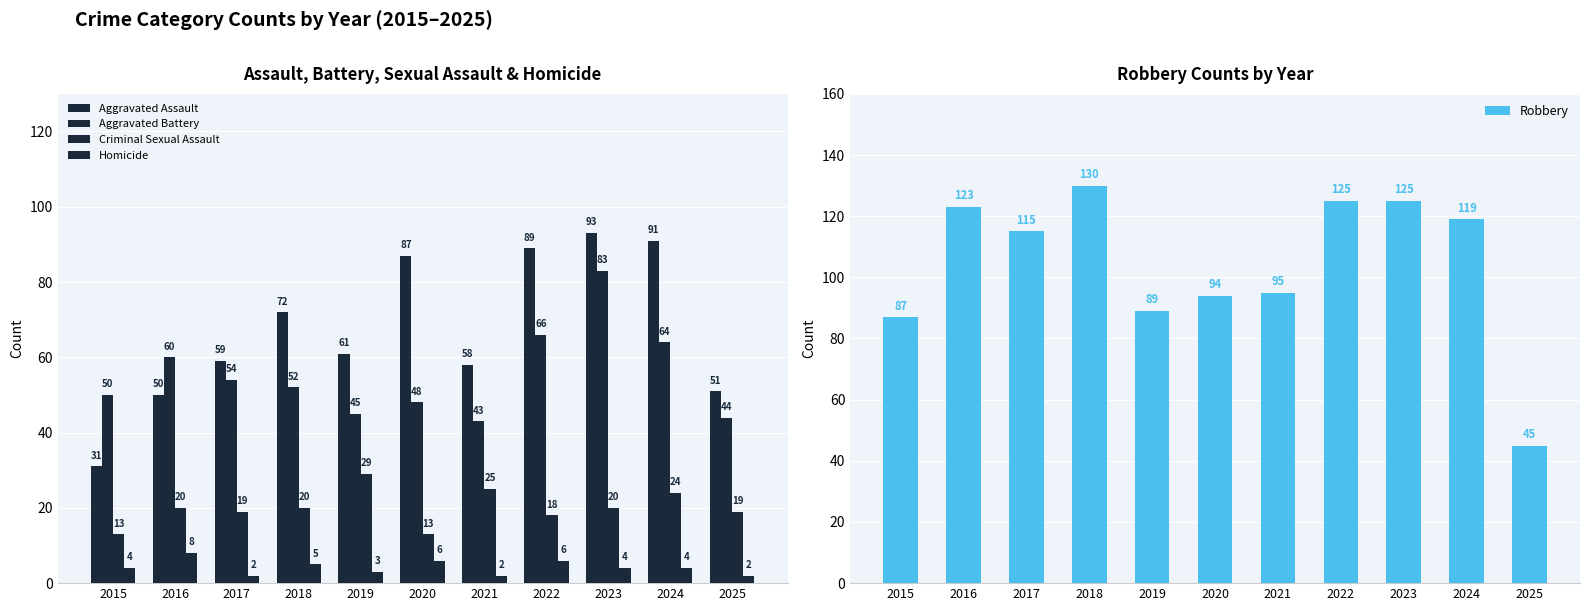

Are the bars horizontal?

No